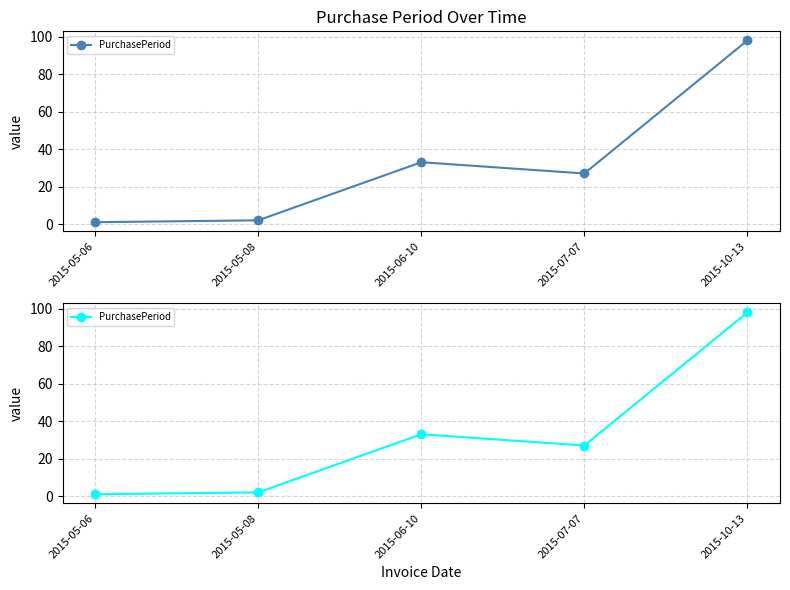

What is the maximum value shown in the chart?

98